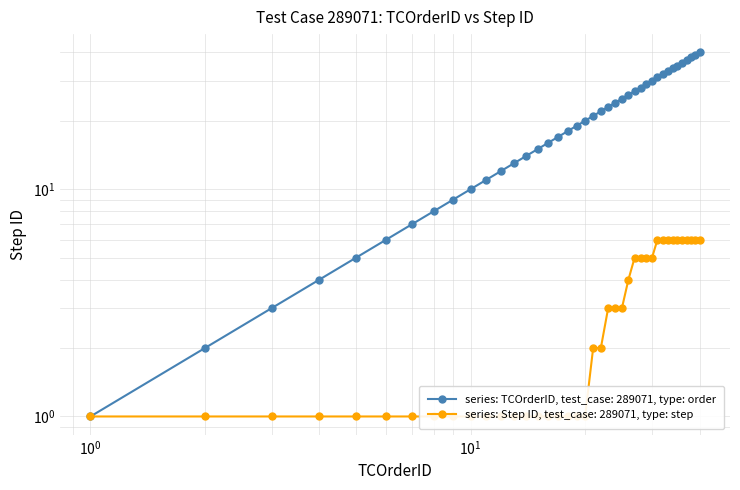

True or false: Step ID has more than 1 interior local peaks.

False